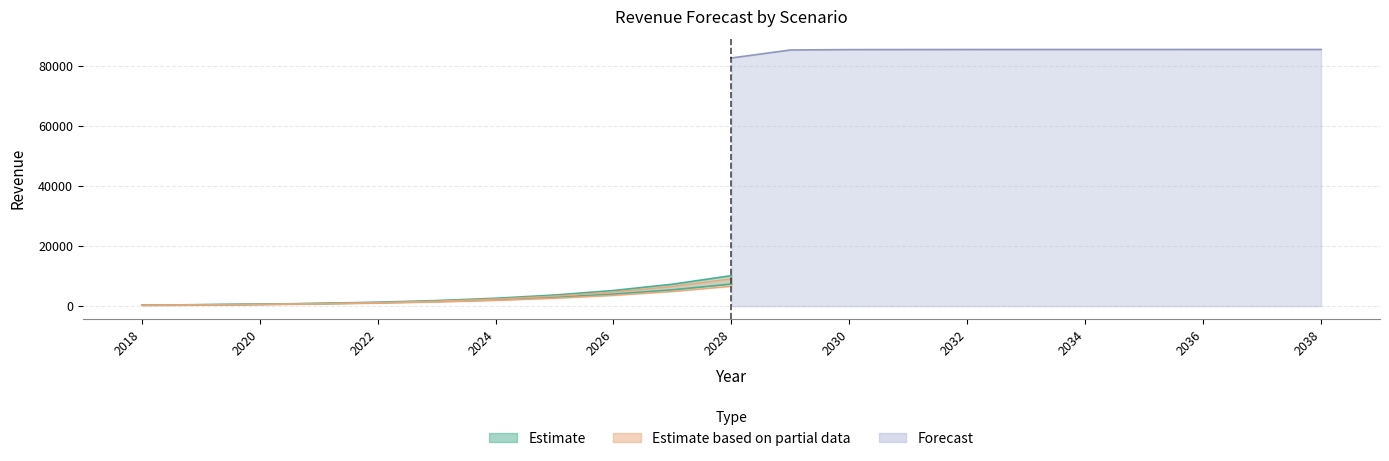

What is the total value across all series at 2019?

2419.2